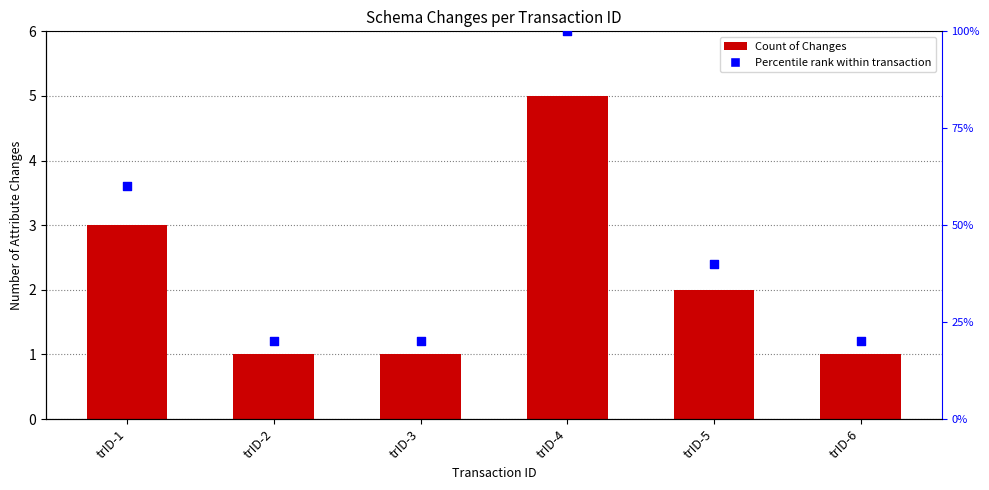

What is the total value across all series at trID-4?

105